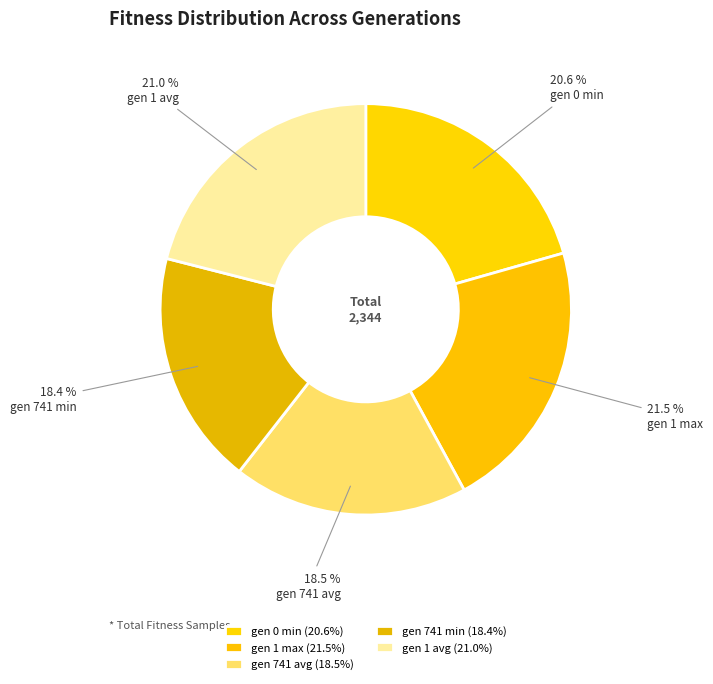

Rank the categories by value from lowest to highest.

gen 741 min, gen 741 avg, gen 0 min, gen 1 avg, gen 1 max